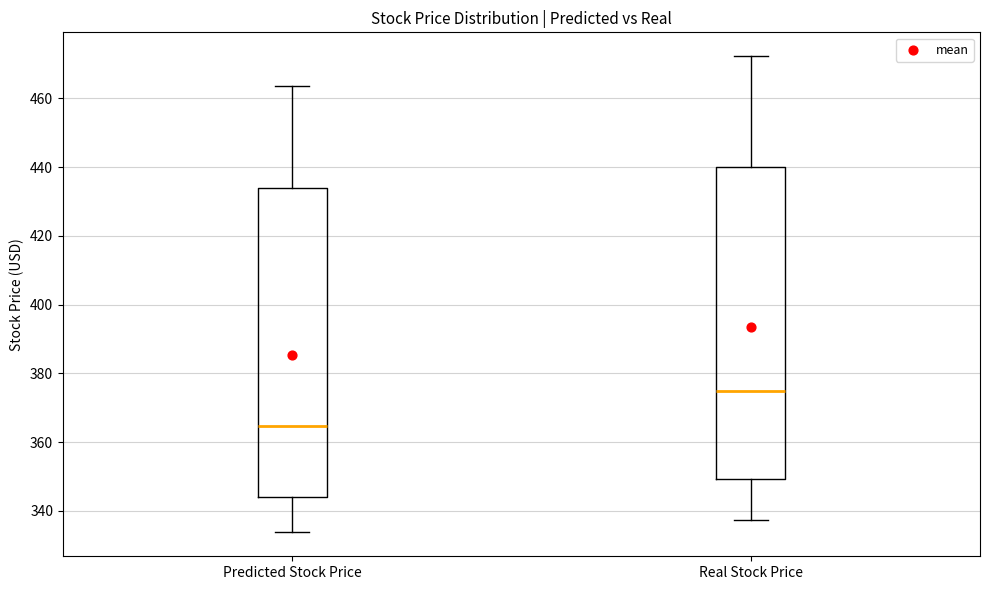

Reading left to right, read every box against the y-axis: the position of its median line, the range the box covers, and the ends of its whiskers. The values are not printed on the chart, so give them approximately, as read against the axis.

Predicted Stock Price: median 364, box 344 to 434, whiskers 334 to 464
Real Stock Price: median 374, box 350 to 440, whiskers 338 to 472